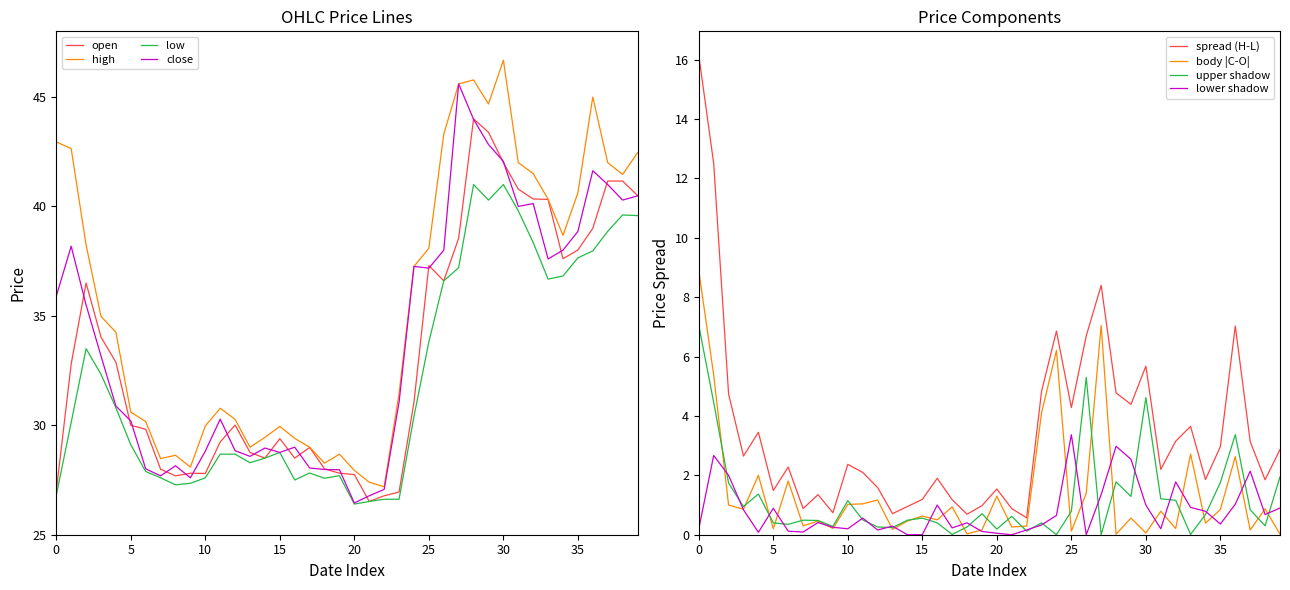

Which series has the largest total across all categories?

high